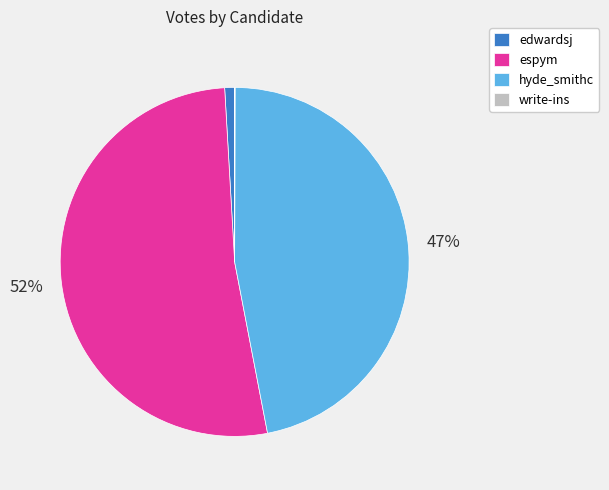

What is the ratio of the value at hyde_smithc to the value at espym?

0.9